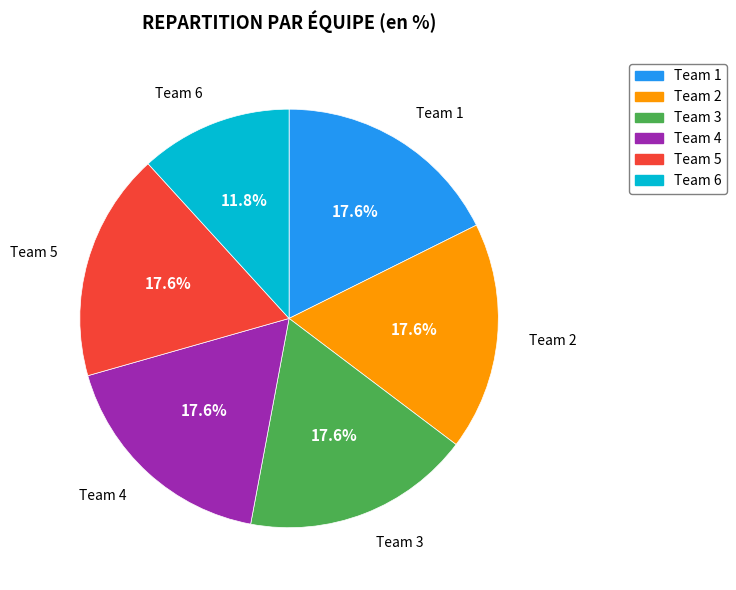

What percentage is the Team 6 slice, to the nearest percent?

12%